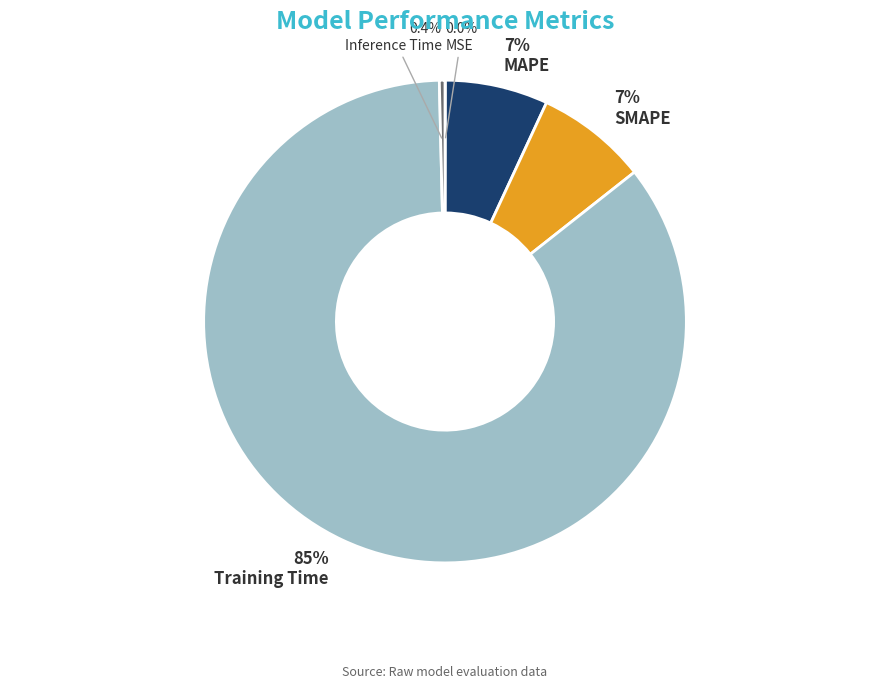

Which slice is the largest?

Training Time